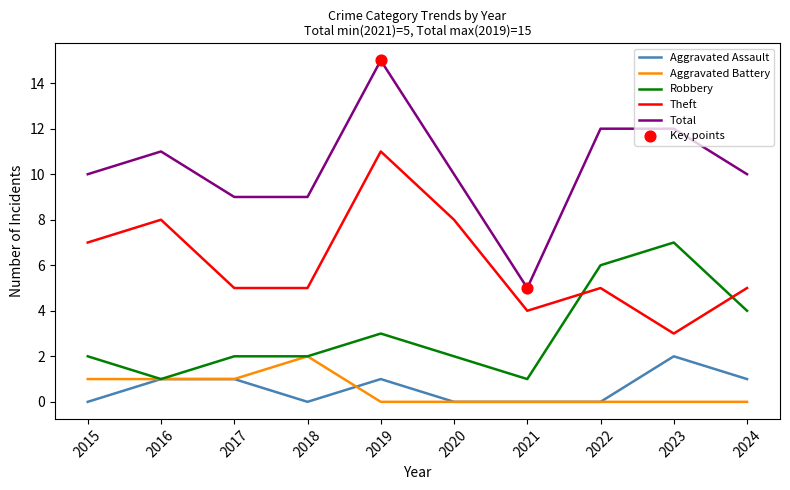

Which series has the largest total across all categories?

Total